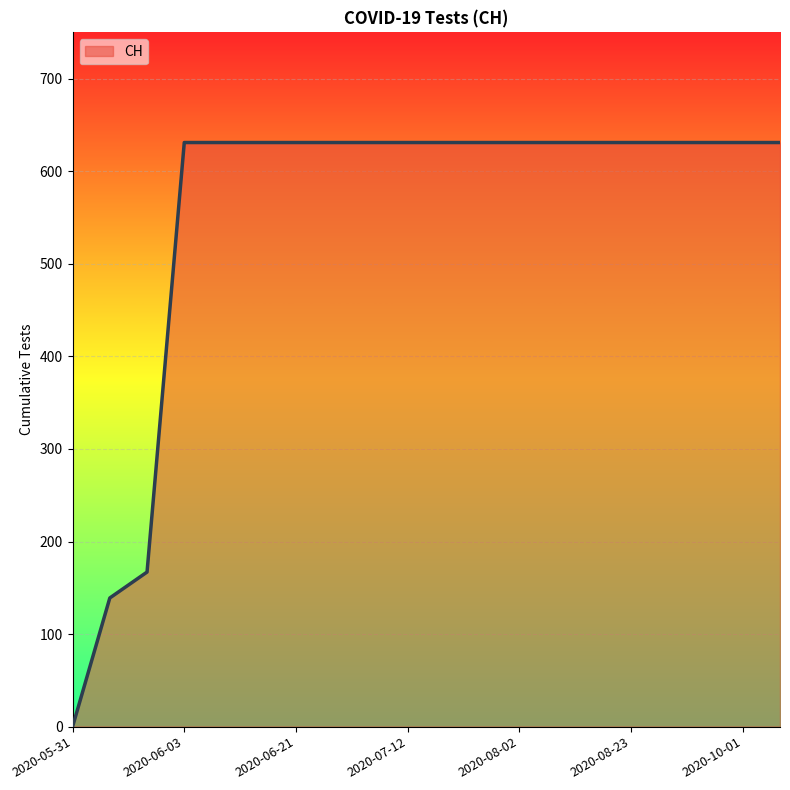

How many positive values are there?

19